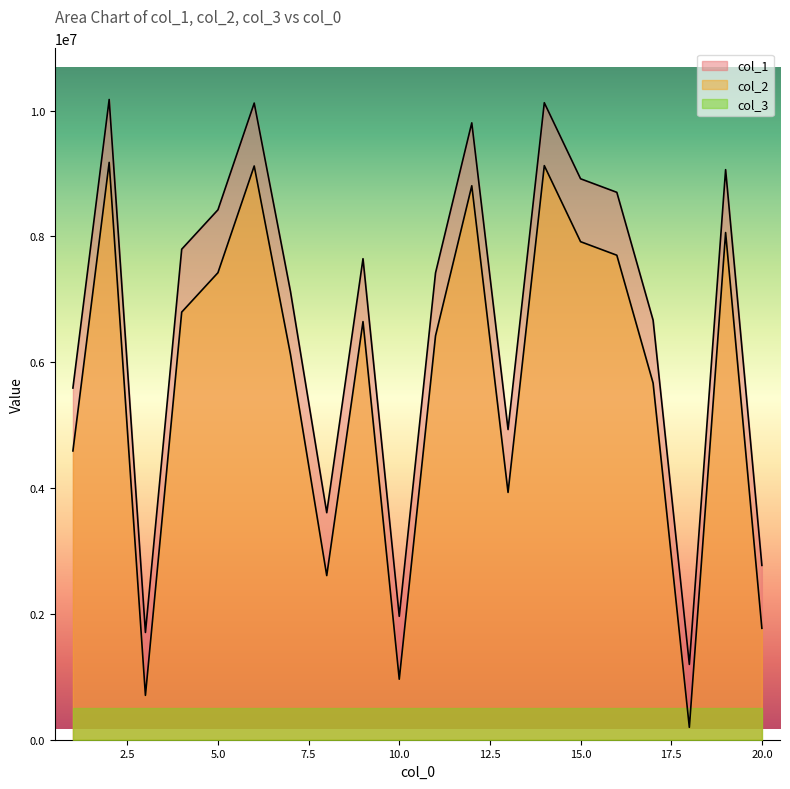

At which category does col_2 reach its first local valley?

3